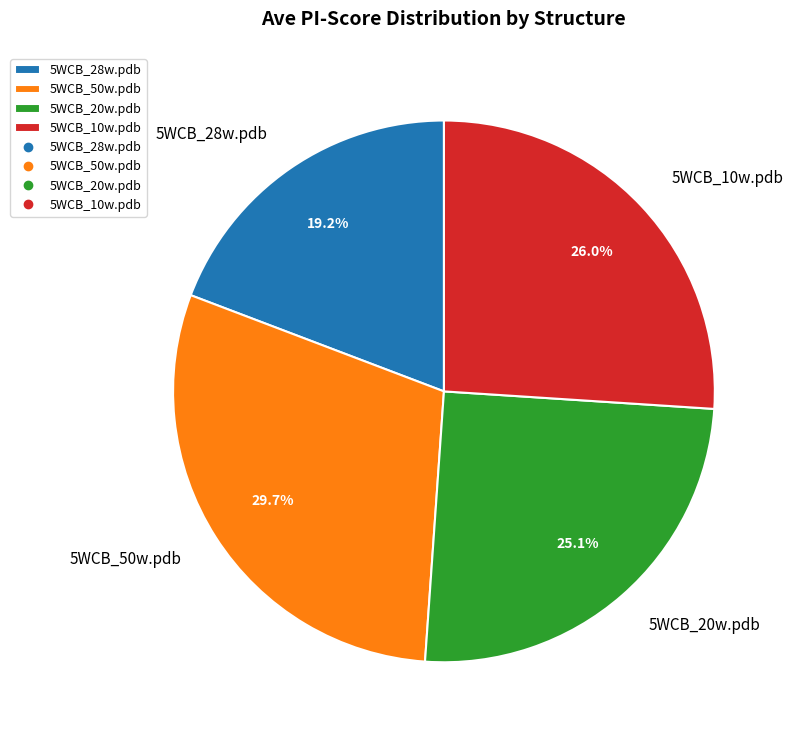

How many segments does this pie chart have?

4